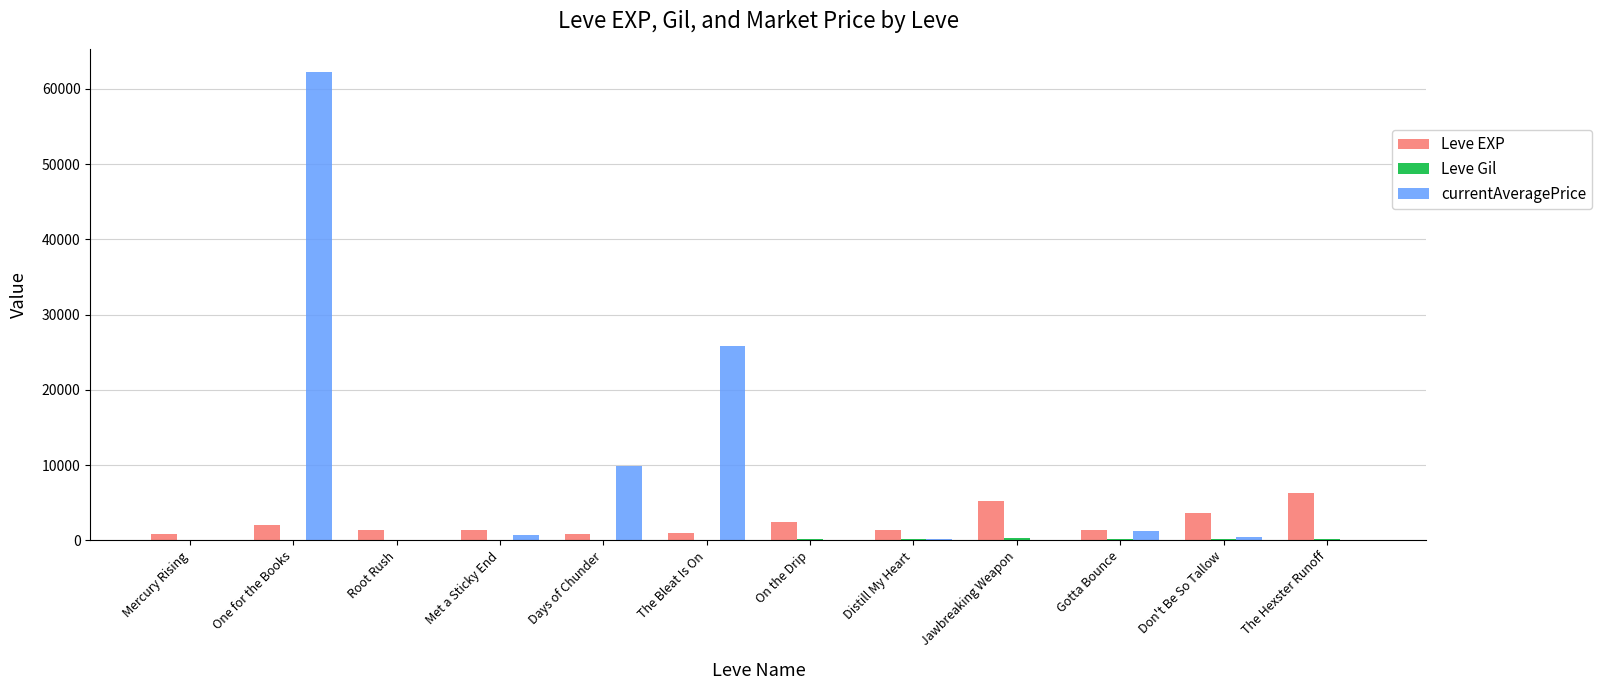

Which series has the largest total across all categories?

currentAveragePrice